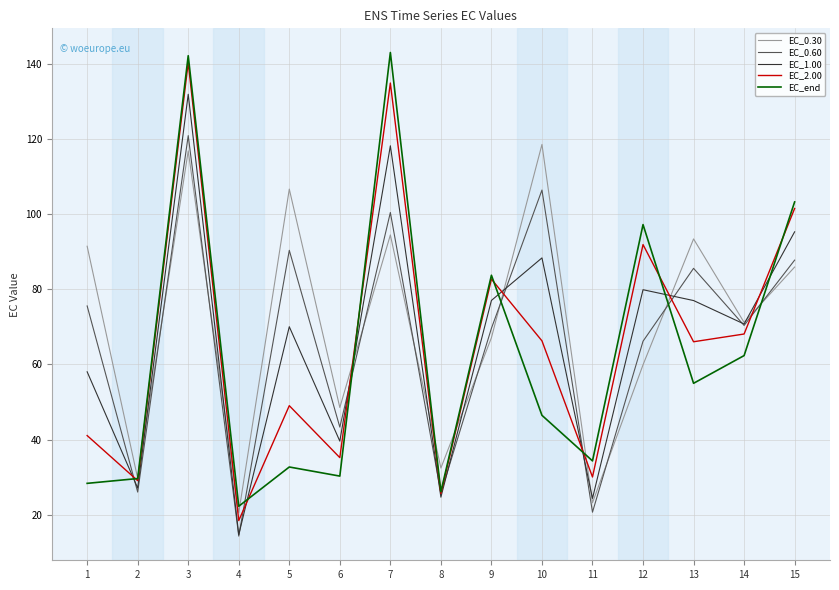

What is the difference between the maximum and minimum values in the EC_2.00 series?

121.8